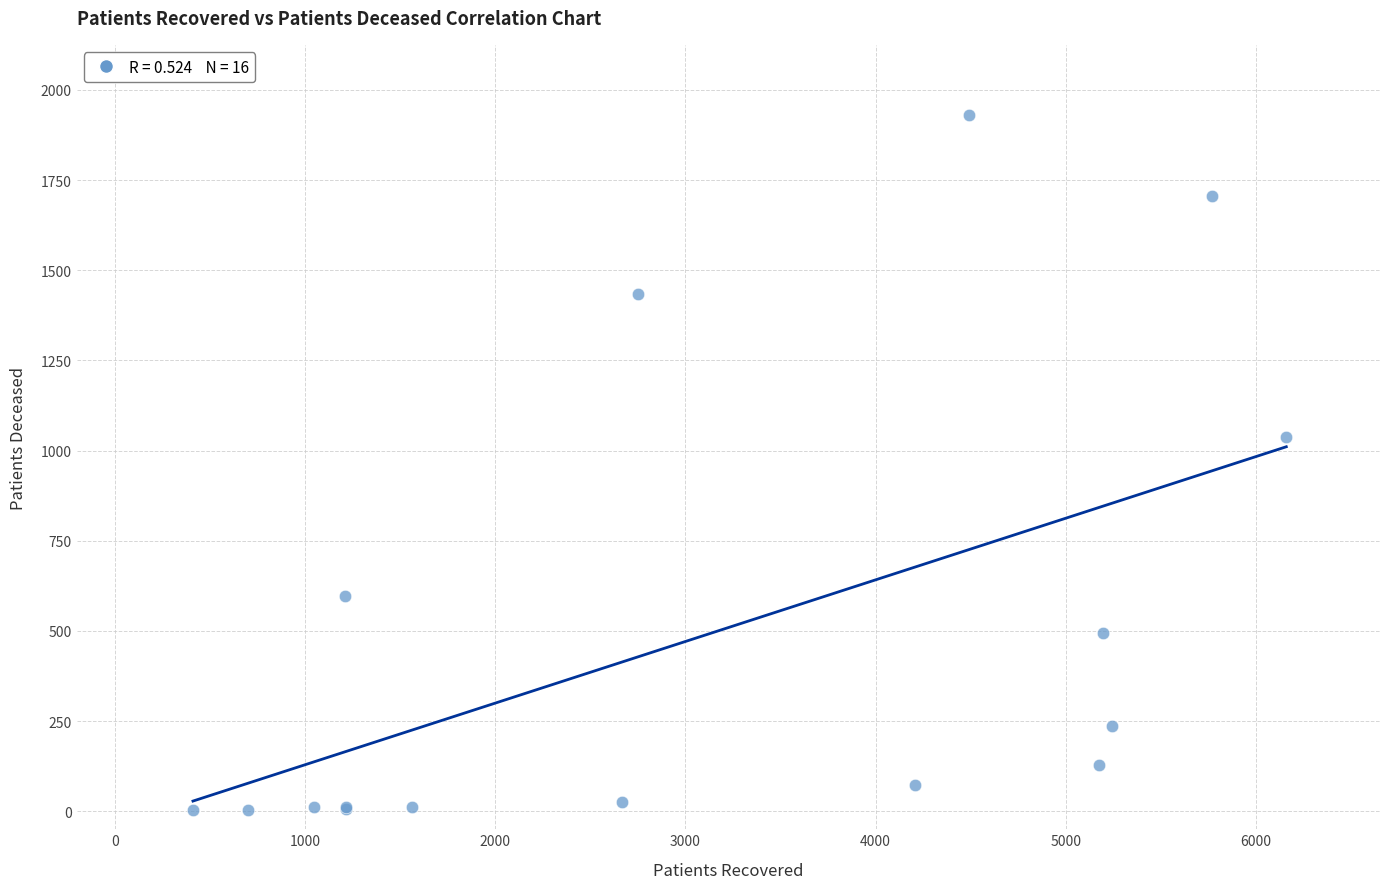

What Y value in the scatter plot is closest to 967?

1037